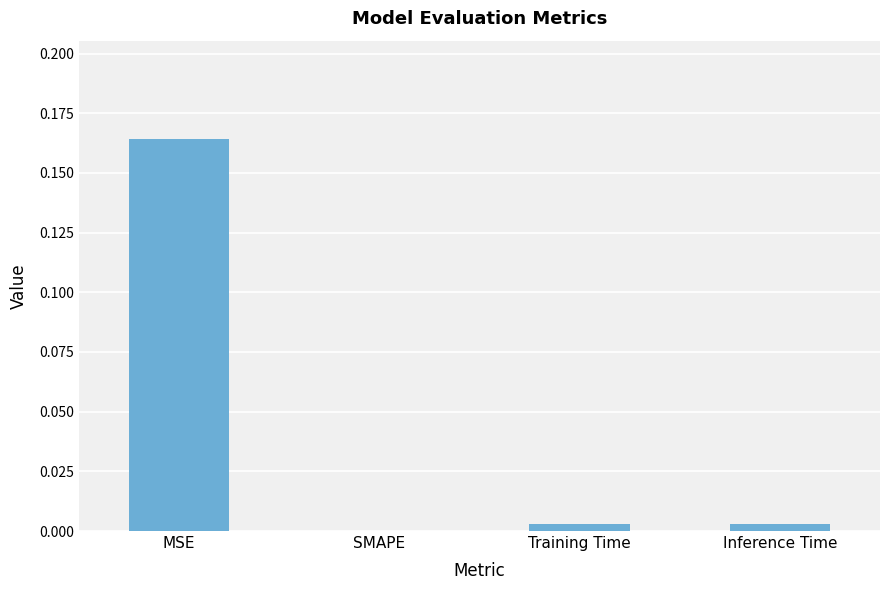

Between MSE and Inference Time, which is larger?

MSE